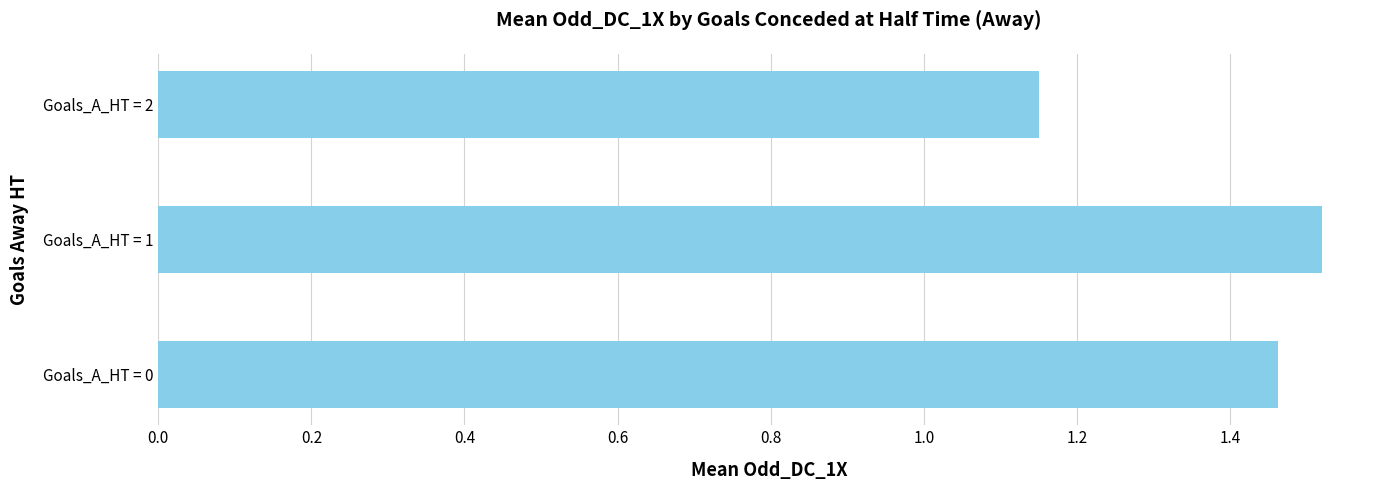

What is the sum of all values?

4.1